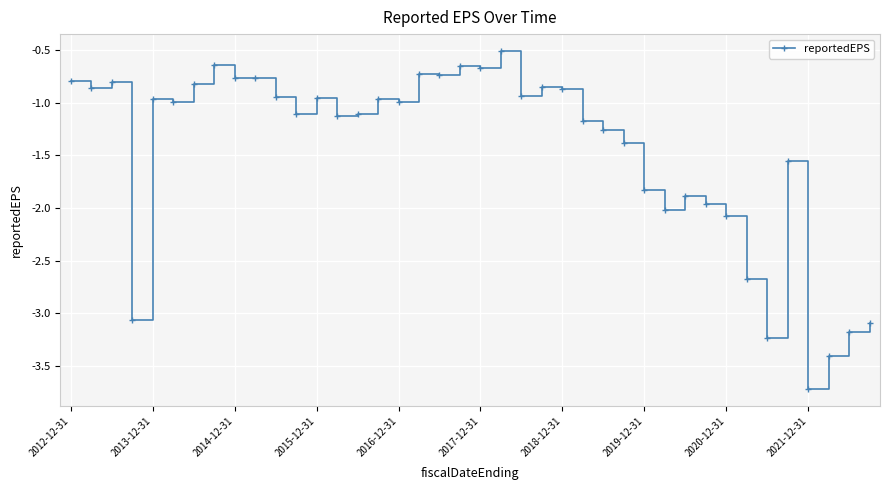

What is the sum of all values?

-58.1